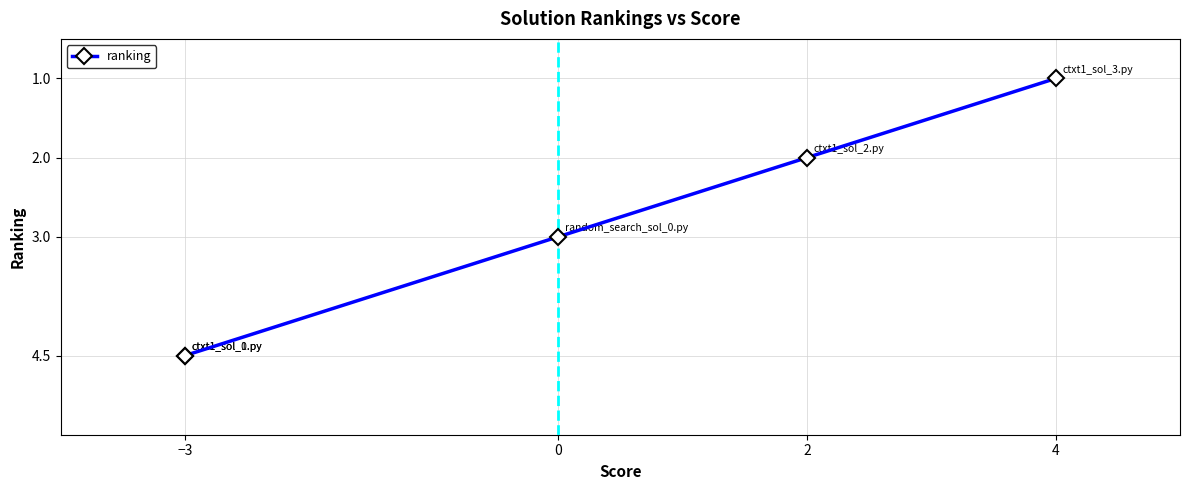

How many lines are shown in the chart?

1